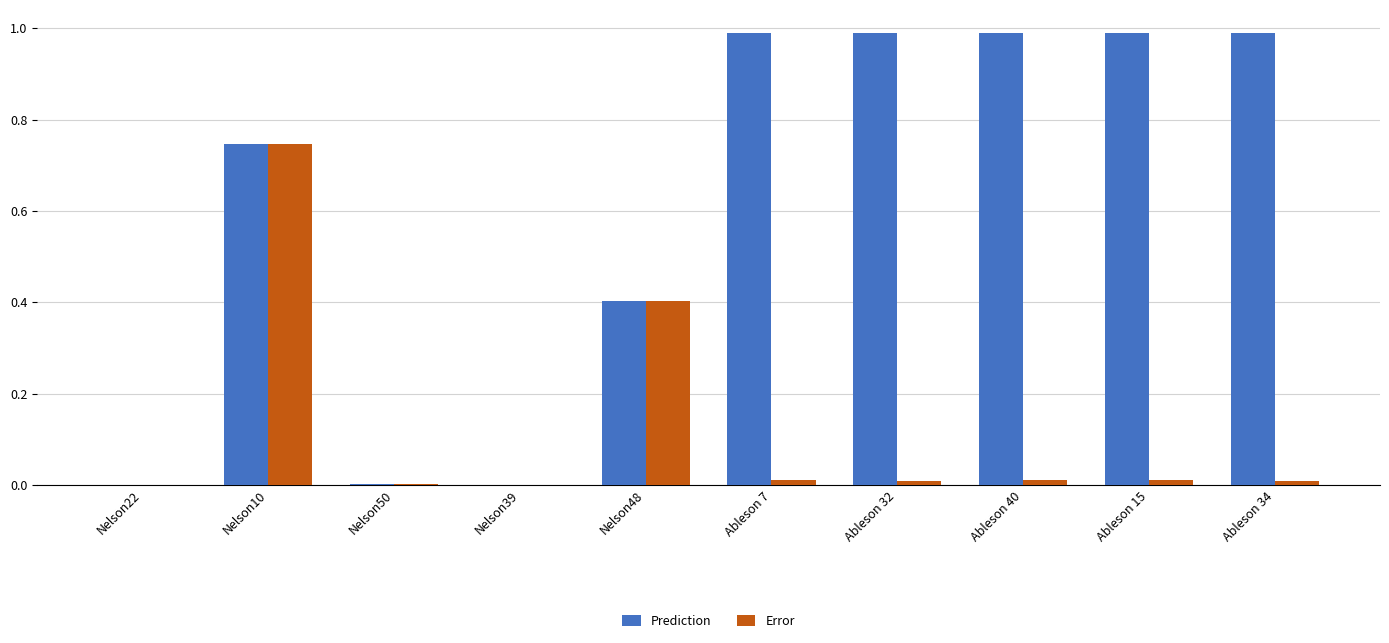

The value of Prediction at Nelson10 is 1.2. True or false?

False